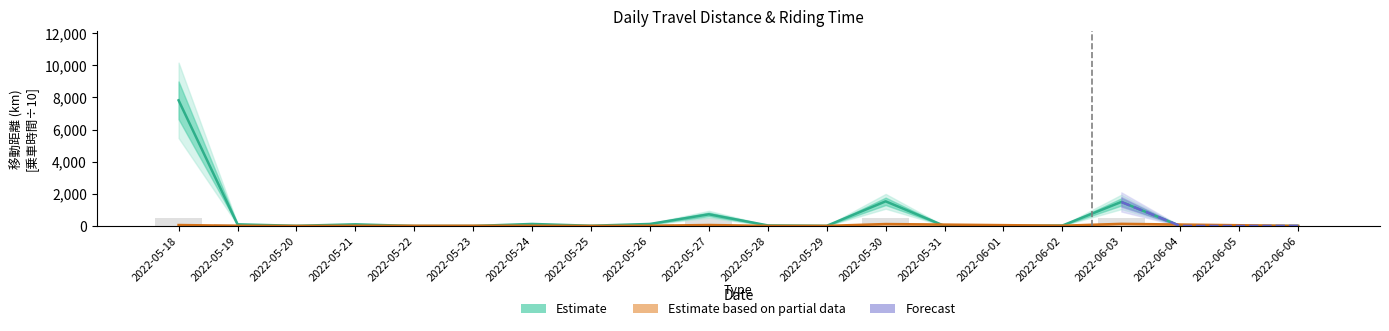

At which label does the data first exceed 28?

2022-05-18